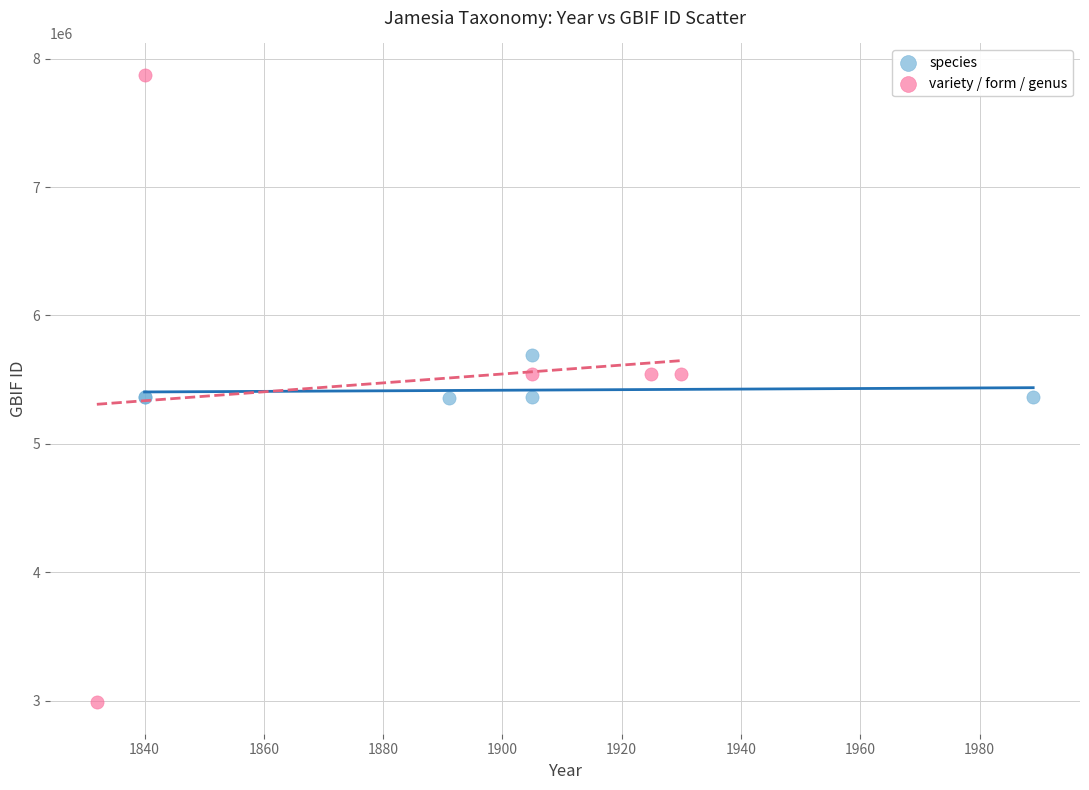

Which series reaches the maximum Y coordinate?

variety / form / genus